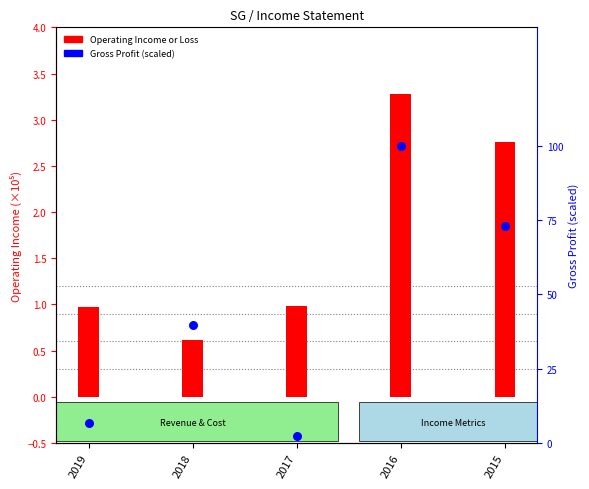

Is the value of Gross Profit (scaled) at 2017 greater than the value of Operating Income or Loss at 2016?

No